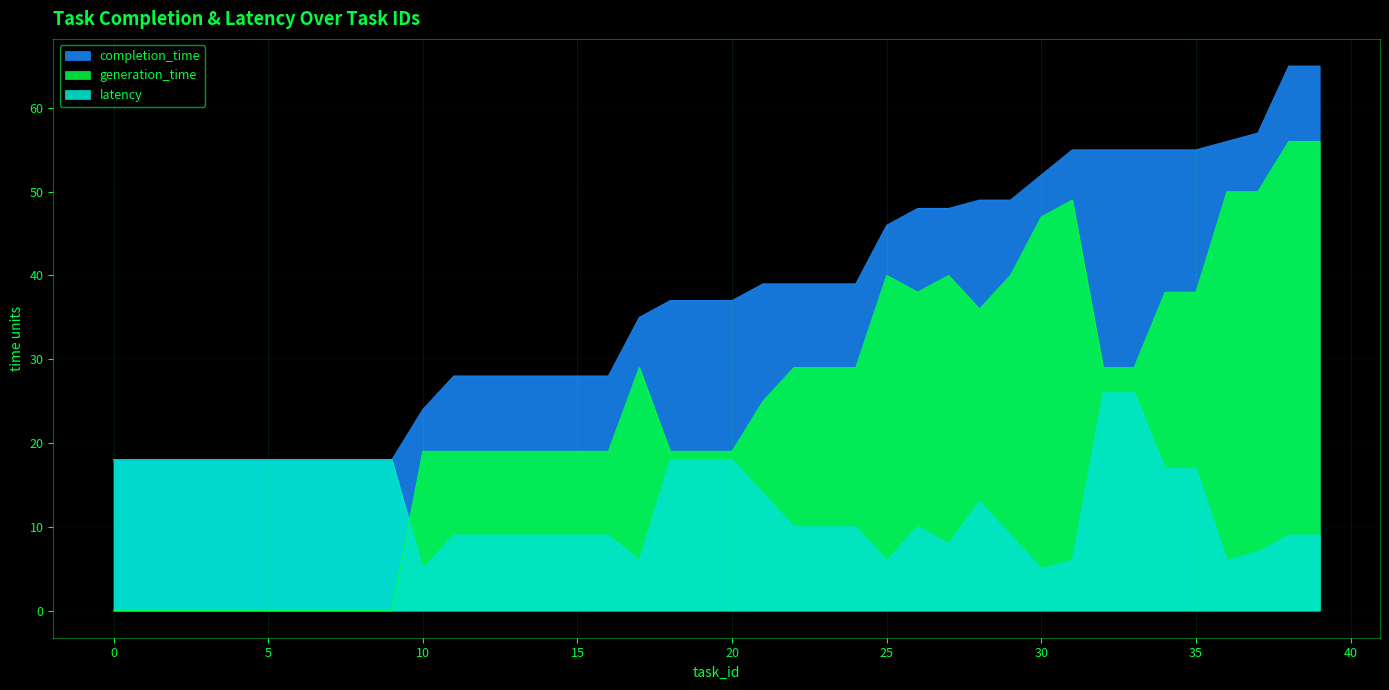

At which category does latency reach its first local peak?

26